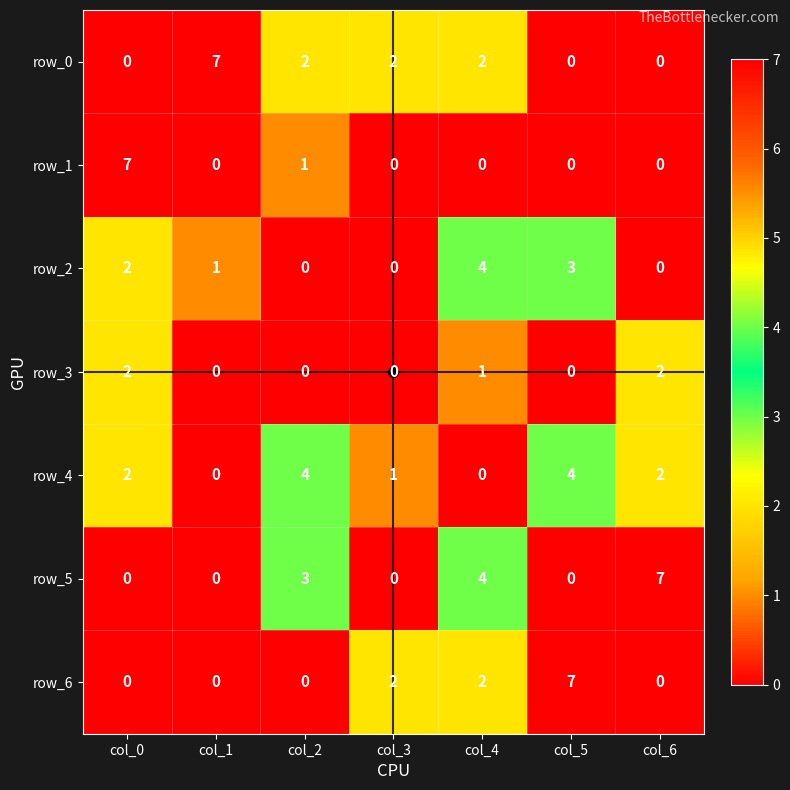

What is the difference between the highest and lowest values at col_4?

4